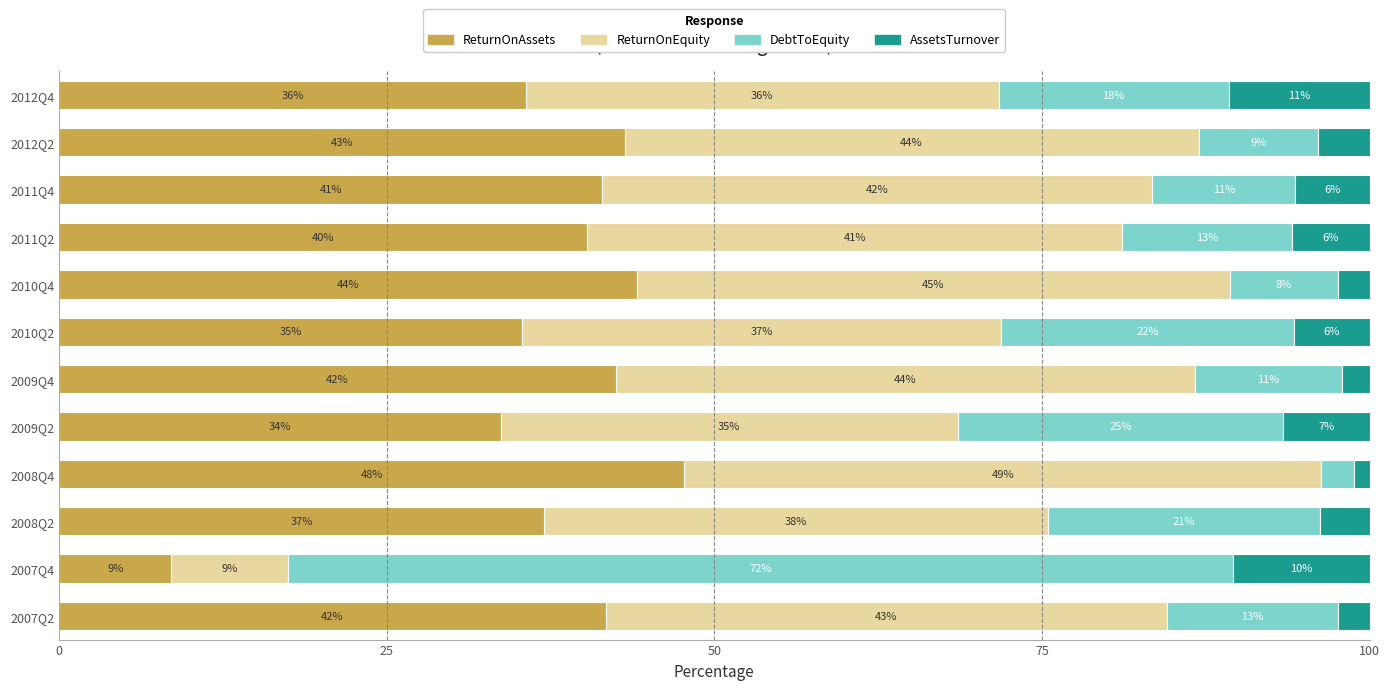

What is the value of the ReturnOnEquity bar at the 2nd from the left?

8.9